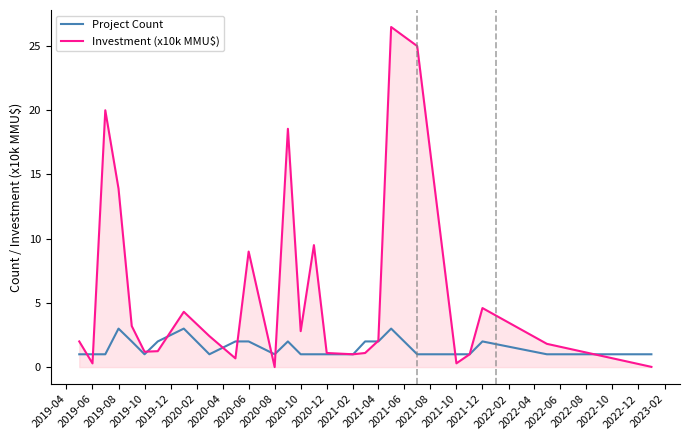

List the series in order of their peak value, highest first.

Investment (x10k MMU$), Project Count